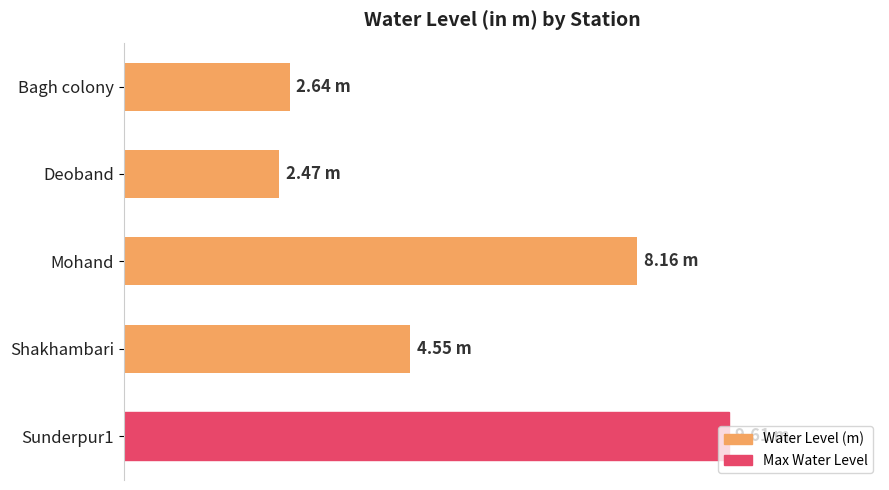

How many data points are above 4?

3